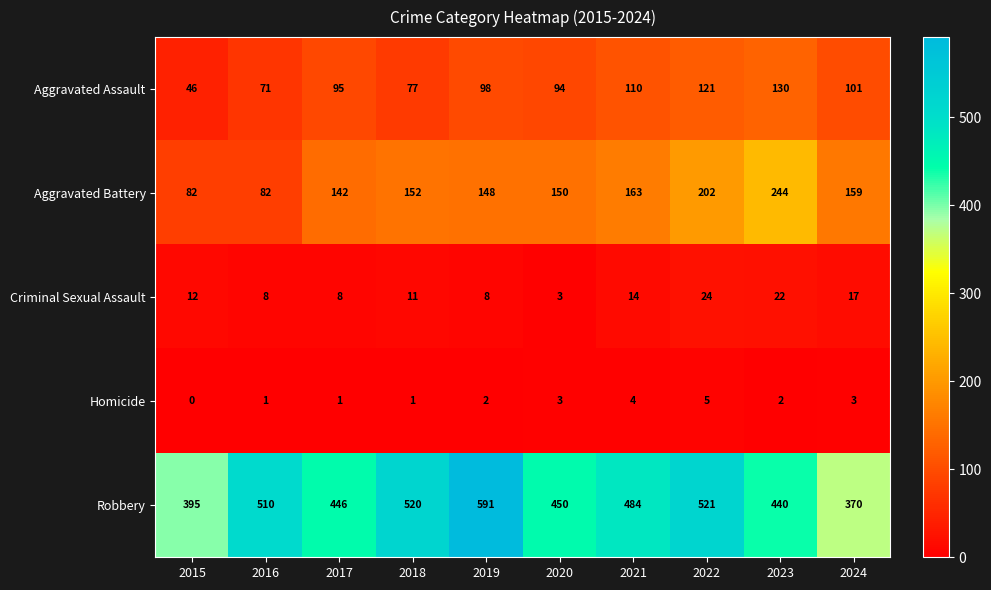

What is the sum of the Criminal Sexual Assault values at 2021 and 2022?

38